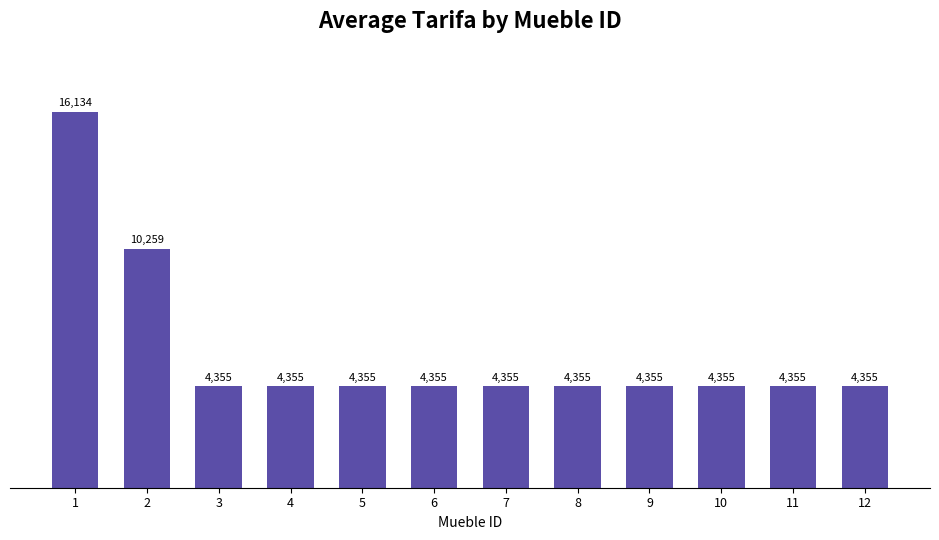

What is the average value?

5828.7